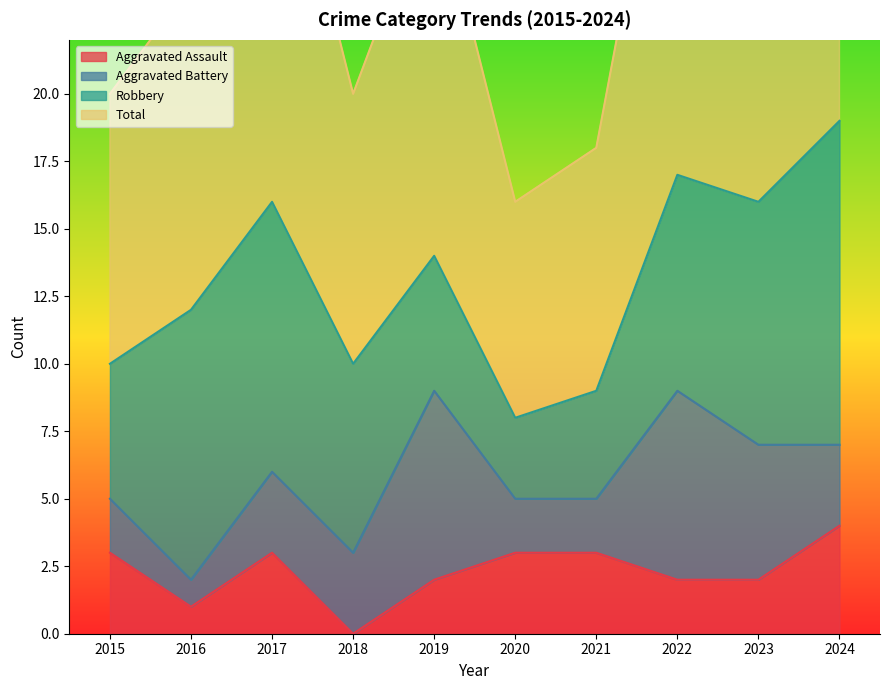

Which series has the widest spread of values?

Total